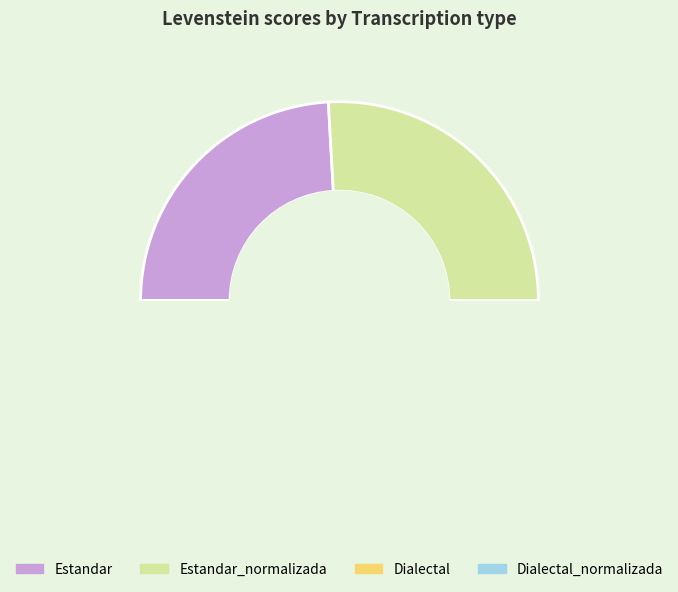

Is it true that Estandar is 24% of the pie?

True